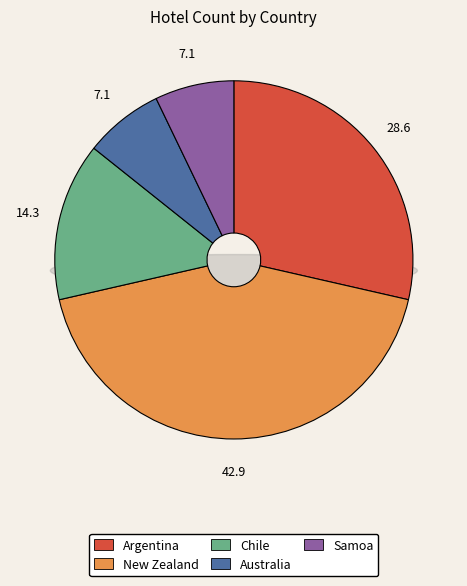

Combined, what portion of the pie is Australia and Samoa?

14.3%